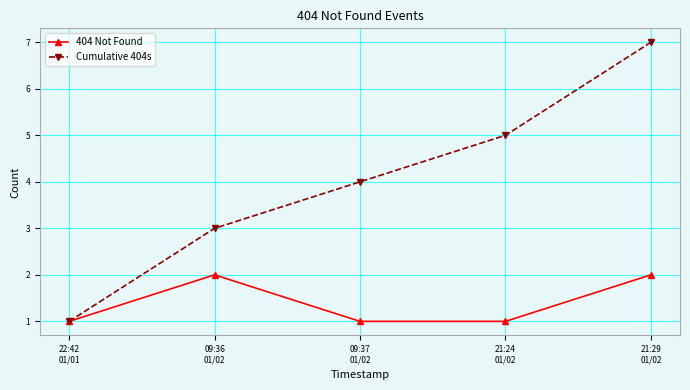

Count the number of categories in the chart.

5